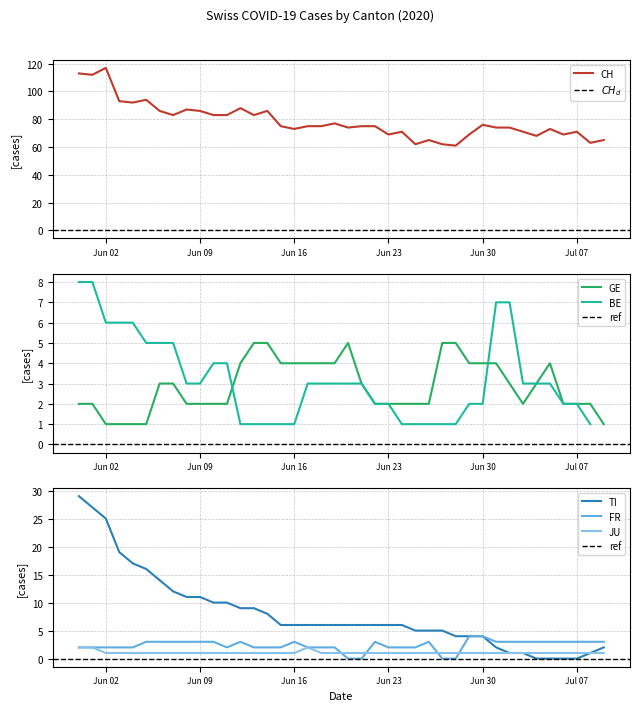

What is the average value of the JU series?

1